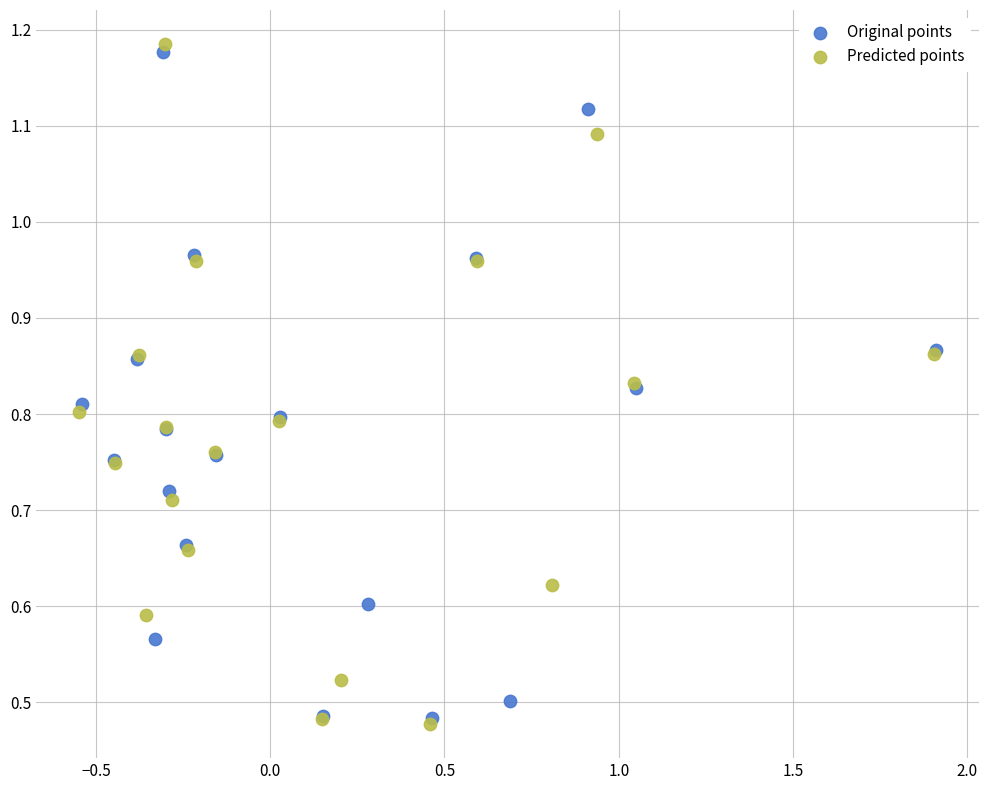

Which series has the largest Y range (max minus min)?

Predicted points